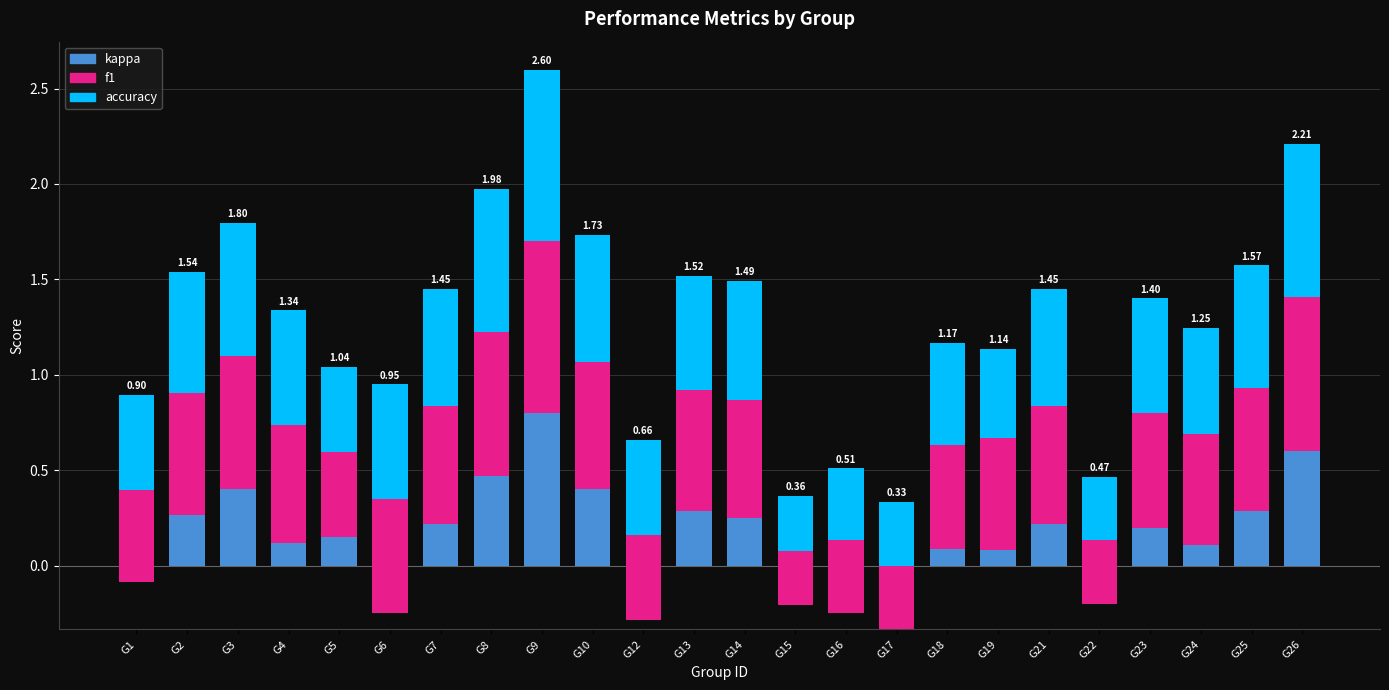

Count the f1 values in the range 0 to 1.

24